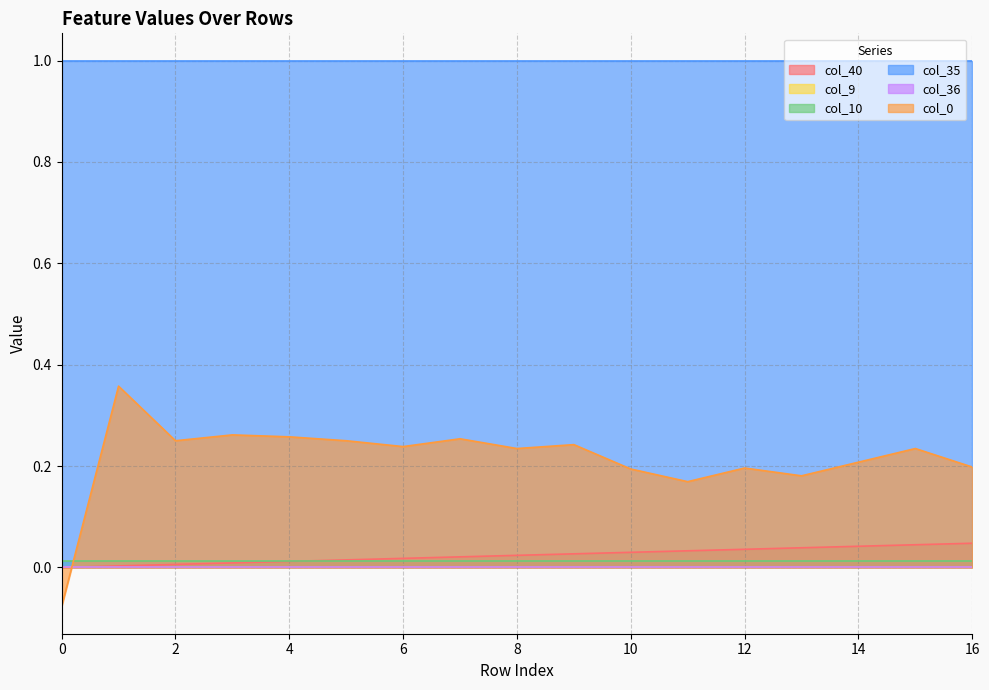

Reading left to right, what are all the values shown in this chart?

col_40: 0.0	0.0	0.0	0.0	0.0	0.0	0.0	0.0	0.0	0.0	0.0	0.0	0.0	0.0	0.0	0.0	0.0
col_9: 0.0	0.0	0.0	0.0	0.0	0.0	0.0	0.0	0.0	0.0	0.0	0.0	0.0	0.0	0.0	0.0	0.0
col_10: 0.0	0.0	0.0	0.0	0.0	0.0	0.0	0.0	0.0	0.0	0.0	0.0	0.0	0.0	0.0	0.0	0.0
col_35: 1.0	1.0	1.0	1.0	1.0	1.0	1.0	1.0	1.0	1.0	1.0	1.0	1.0	1.0	1.0	1.0	1.0
col_36: 0.0	0.0	0.0	0.0	0.0	0.0	0.0	0.0	0.0	0.0	0.0	0.0	0.0	0.0	0.0	0.0	0.0
col_0: -0.1	0.4	0.2	0.3	0.3	0.2	0.2	0.3	0.2	0.2	0.2	0.2	0.2	0.2	0.2	0.2	0.2